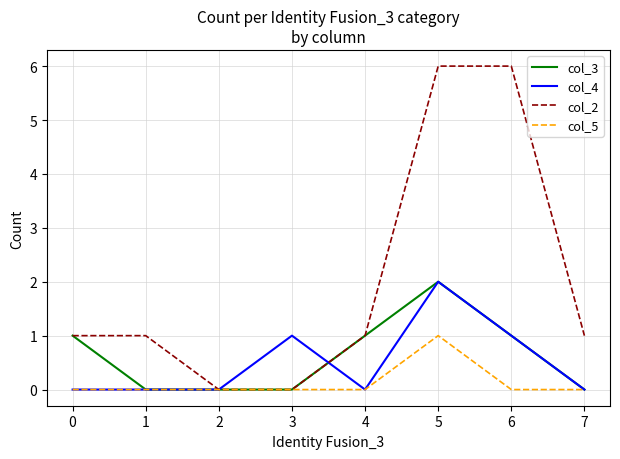

Does the chart have visible grid lines?

Yes